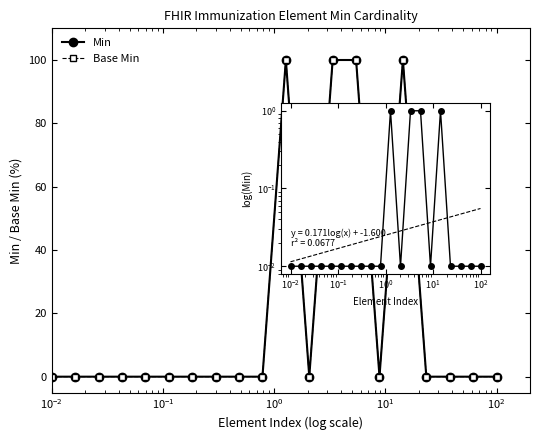

Which series has the widest spread of values?

Base Min